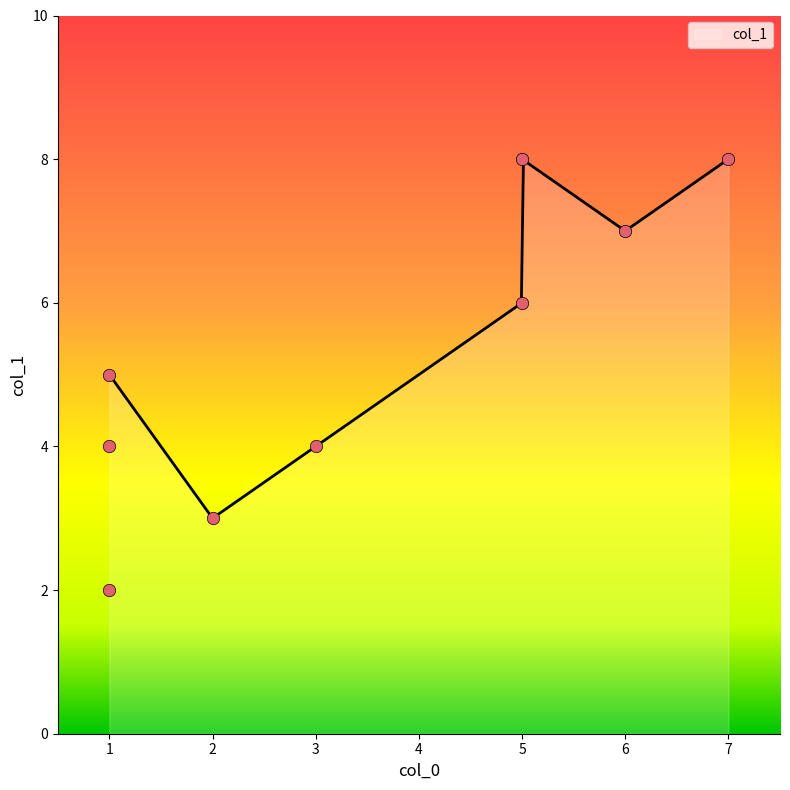

Which has a higher value, 6 or 3?

6